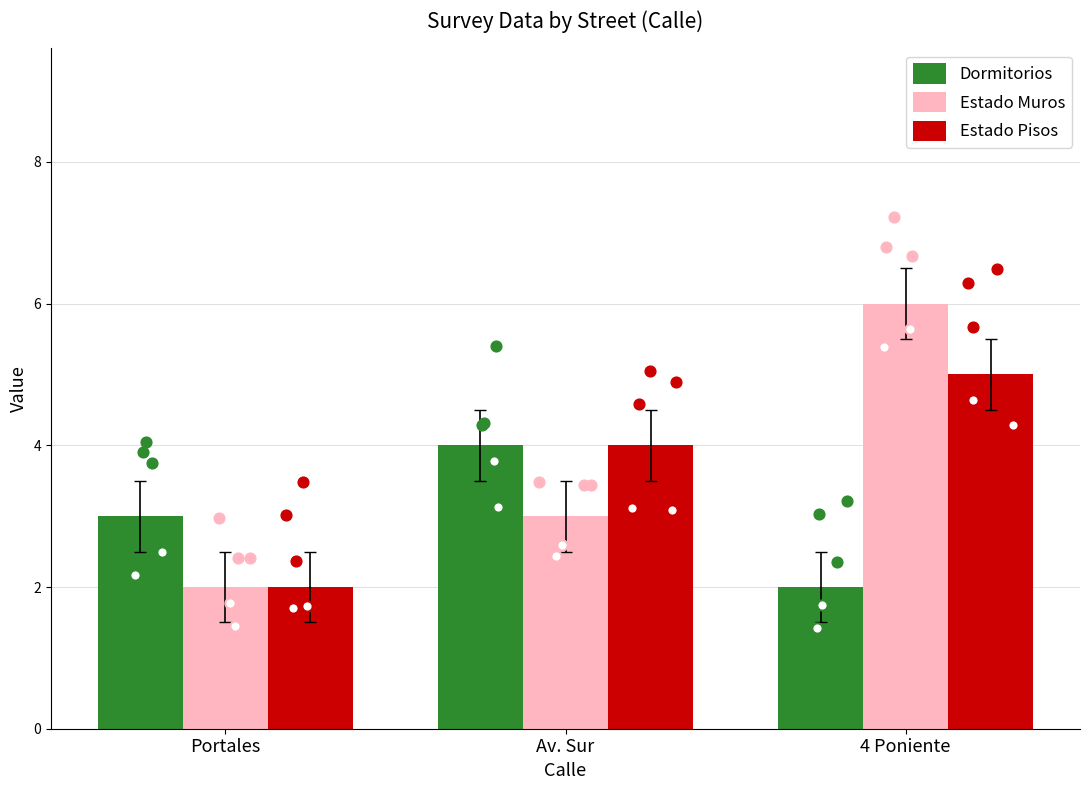

At which category is the sum across all series the highest?

4 Poniente